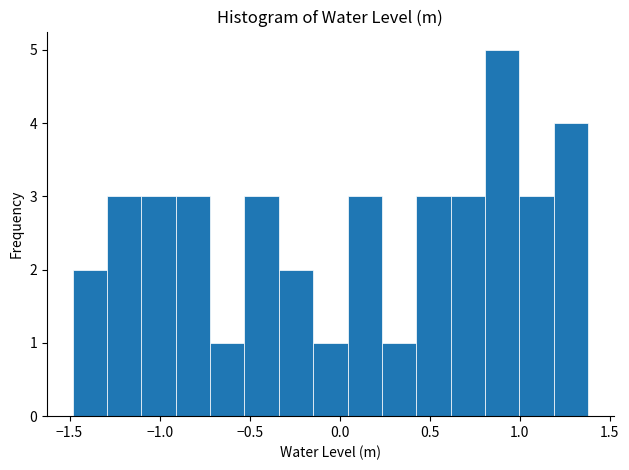

Around what value on the x-axis is the tallest bar? Give the approximate position of its centre, as read against the axis.

0.90